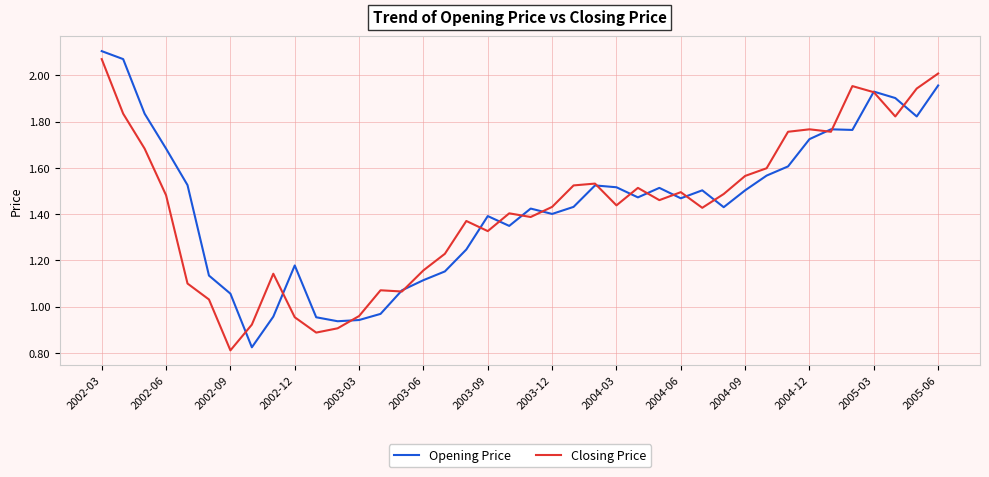

True or false: Closing Price and Opening Price cross at least once.

True